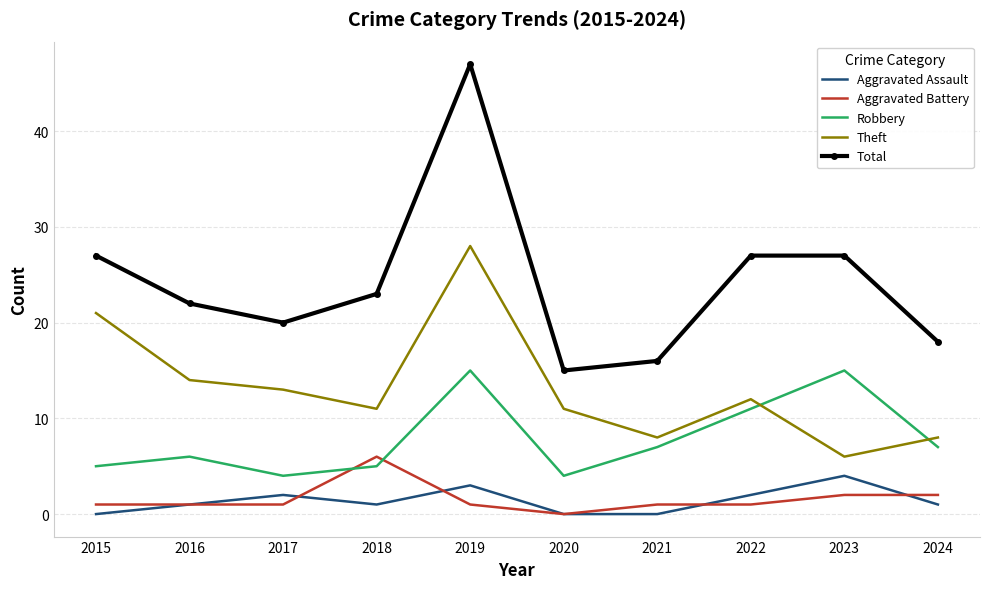

True or false: Robbery and Aggravated Battery cross at least once.

True